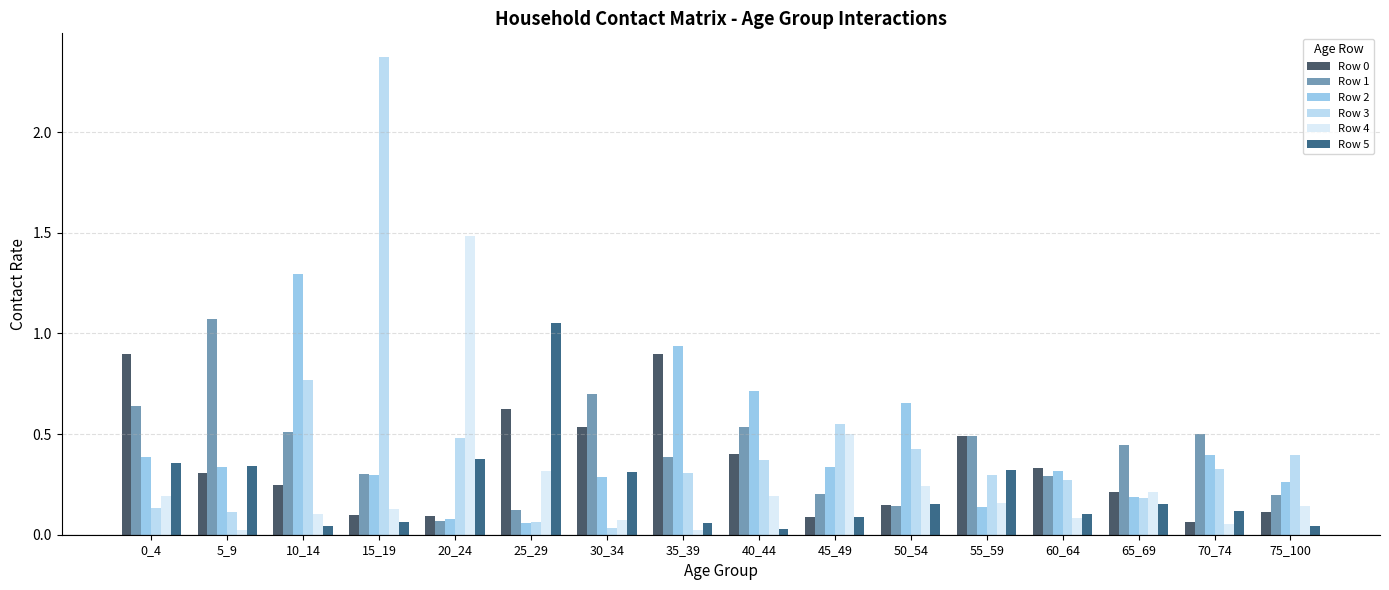

The value of Row 1 at 65_69 is 0.4. True or false?

True